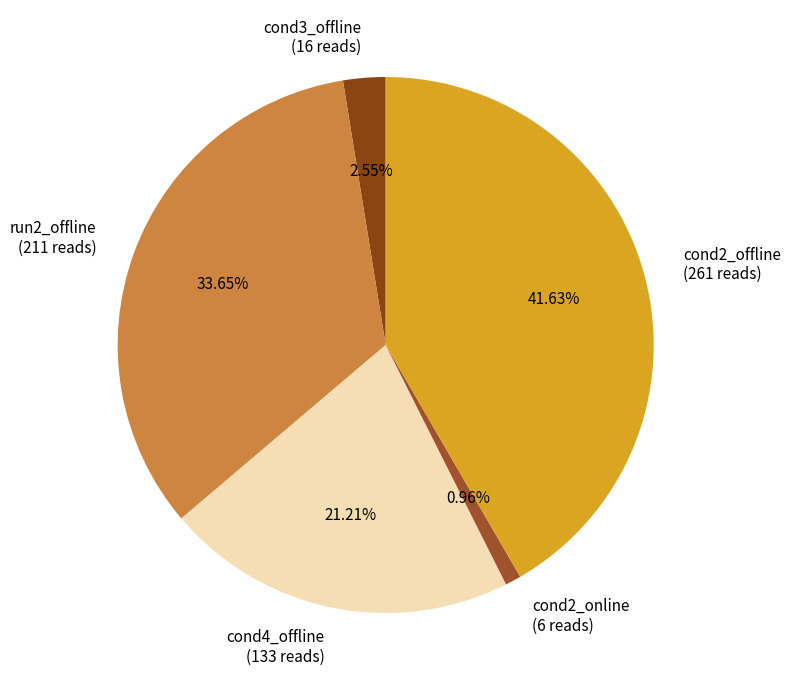

Is the sum of cond3_offline (16 reads) and run2_offline (211 reads) greater than half?

No